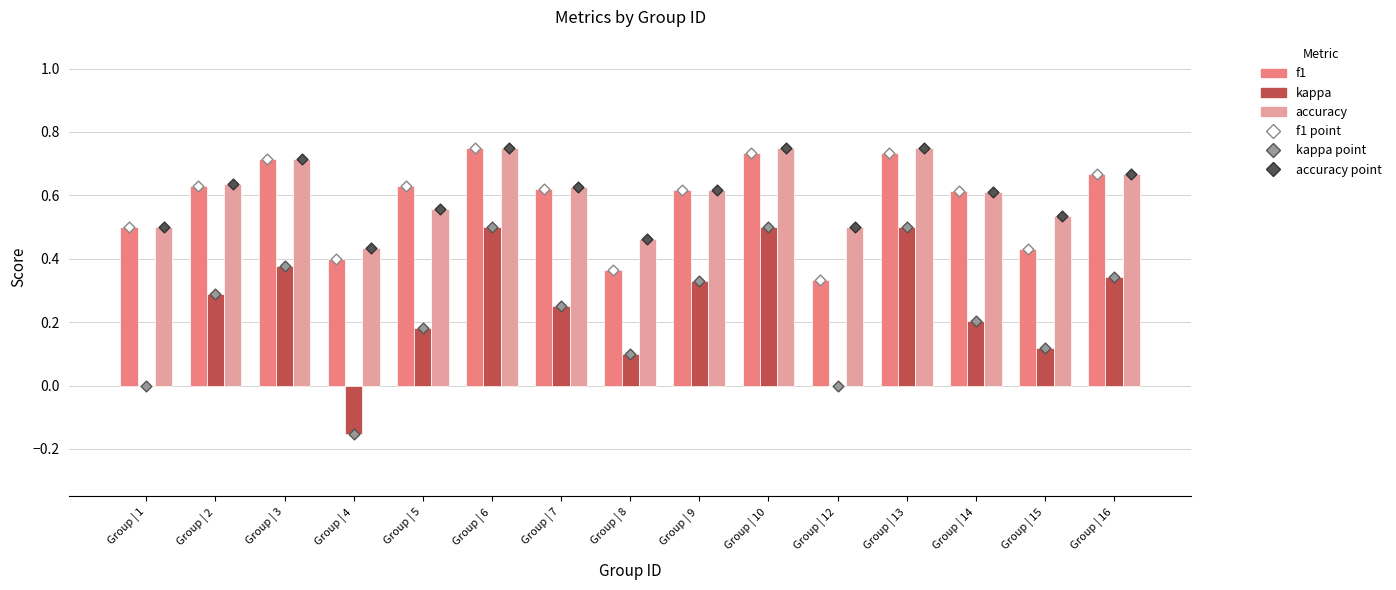

At which category is the sum across all series the highest?

Group | 6